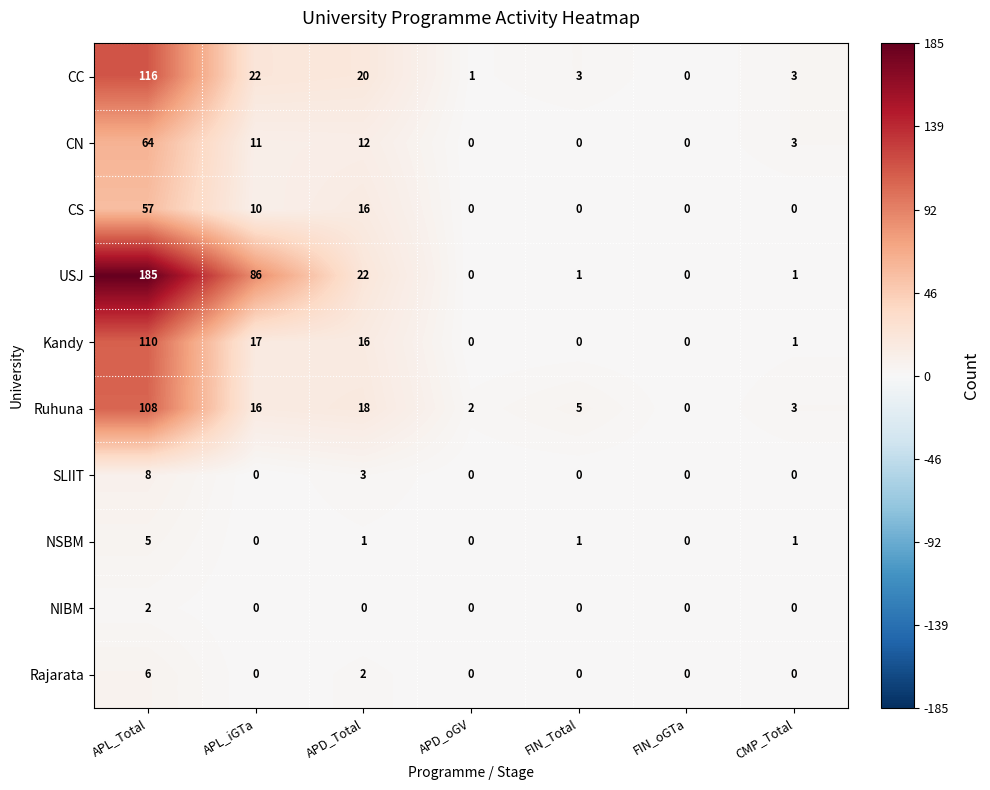

What is the difference between the highest and lowest values at APD_oGV?

2